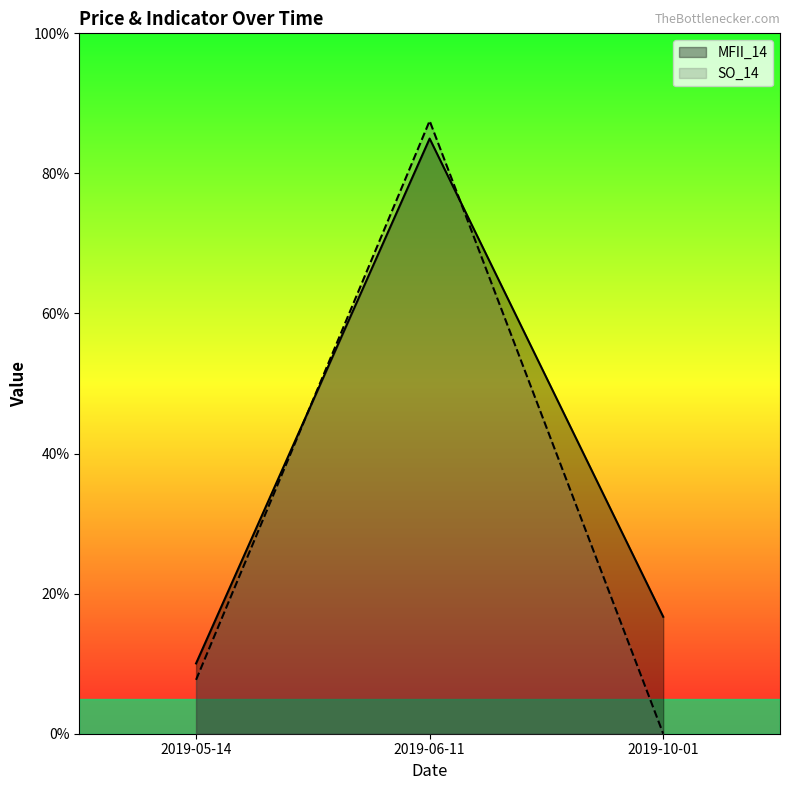

True or false: Close Price has a value of 6.5 at 2019-05-14.

False